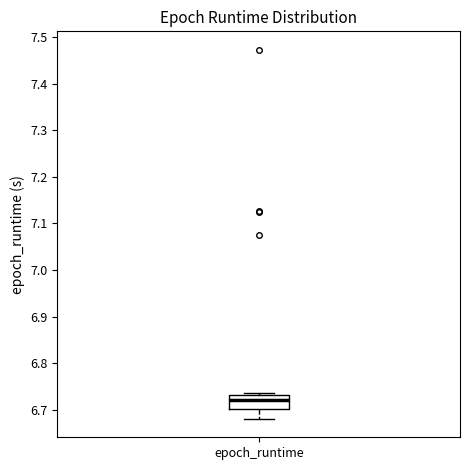

Read this box plot against the y-axis: the position of the median line, the range covered by the box, and the ends of both whiskers. The values are not printed on the chart, so give them approximately, as read against the axis.

median 6.72, box 6.70 to 6.73, whiskers 6.68 to 6.74